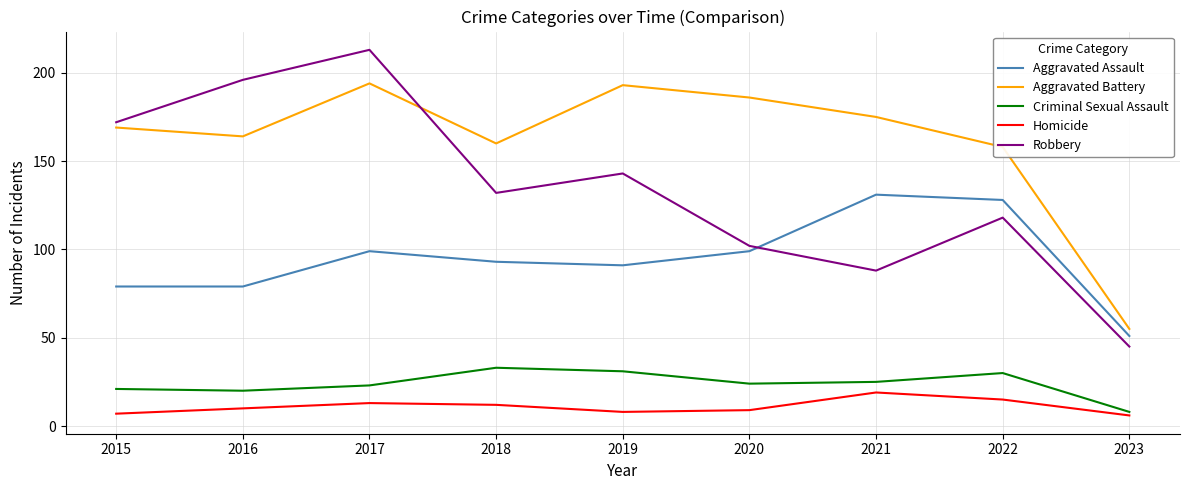

What are all the series names shown in the legend?

Aggravated Assault, Aggravated Battery, Criminal Sexual Assault, Homicide, Robbery